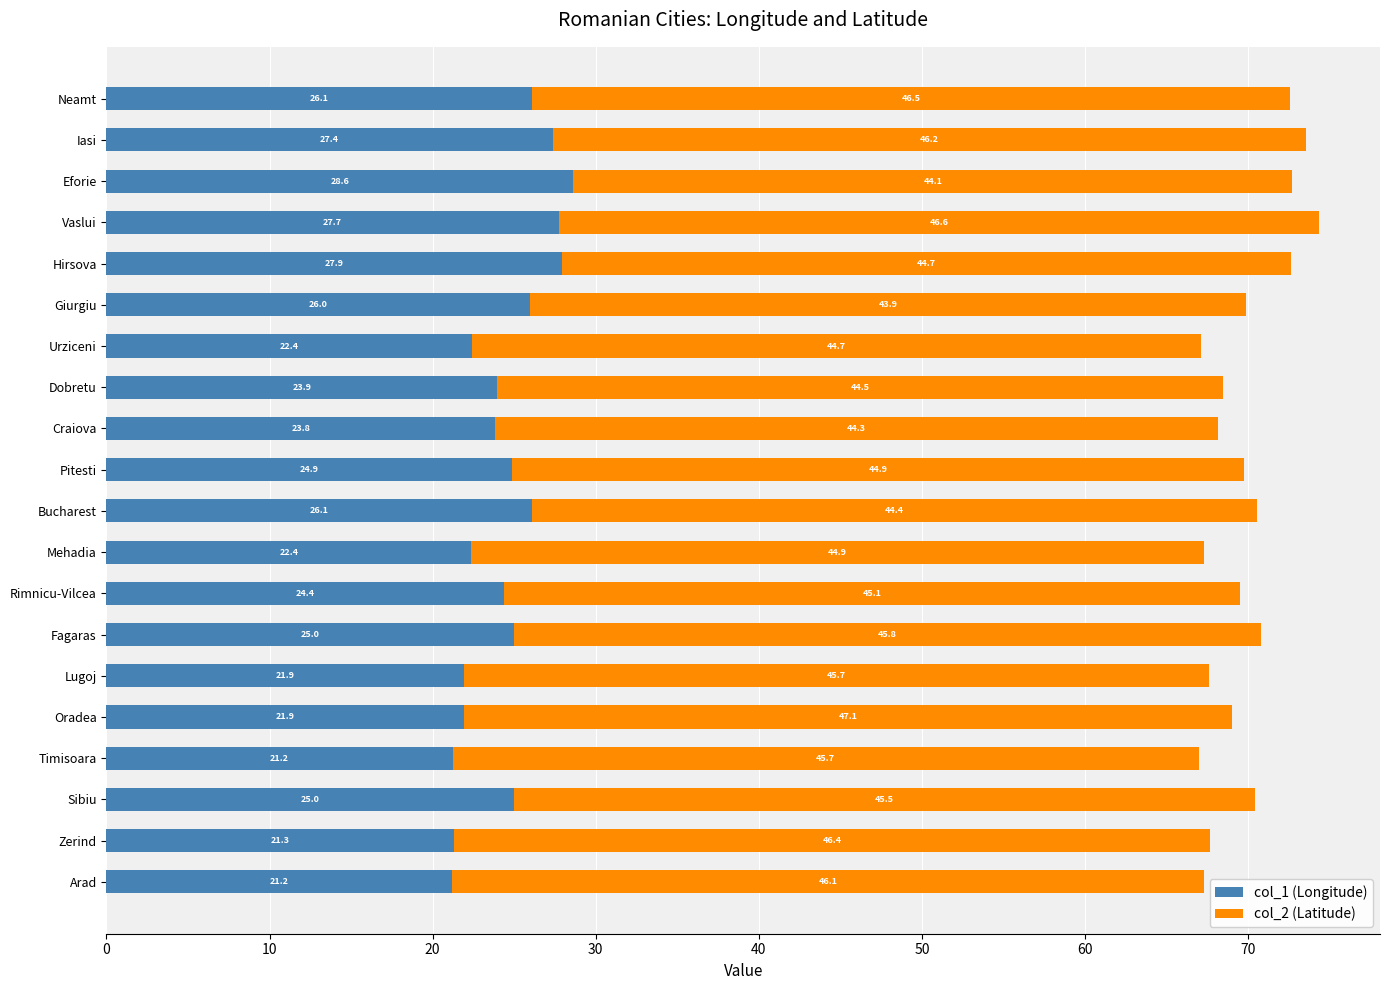

How many distinct data groups are displayed?

2